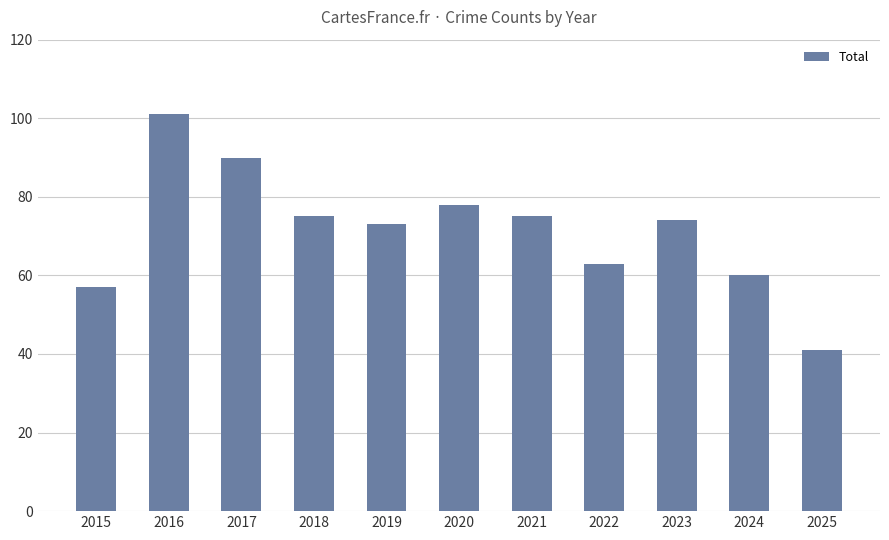

What is the average value?

72